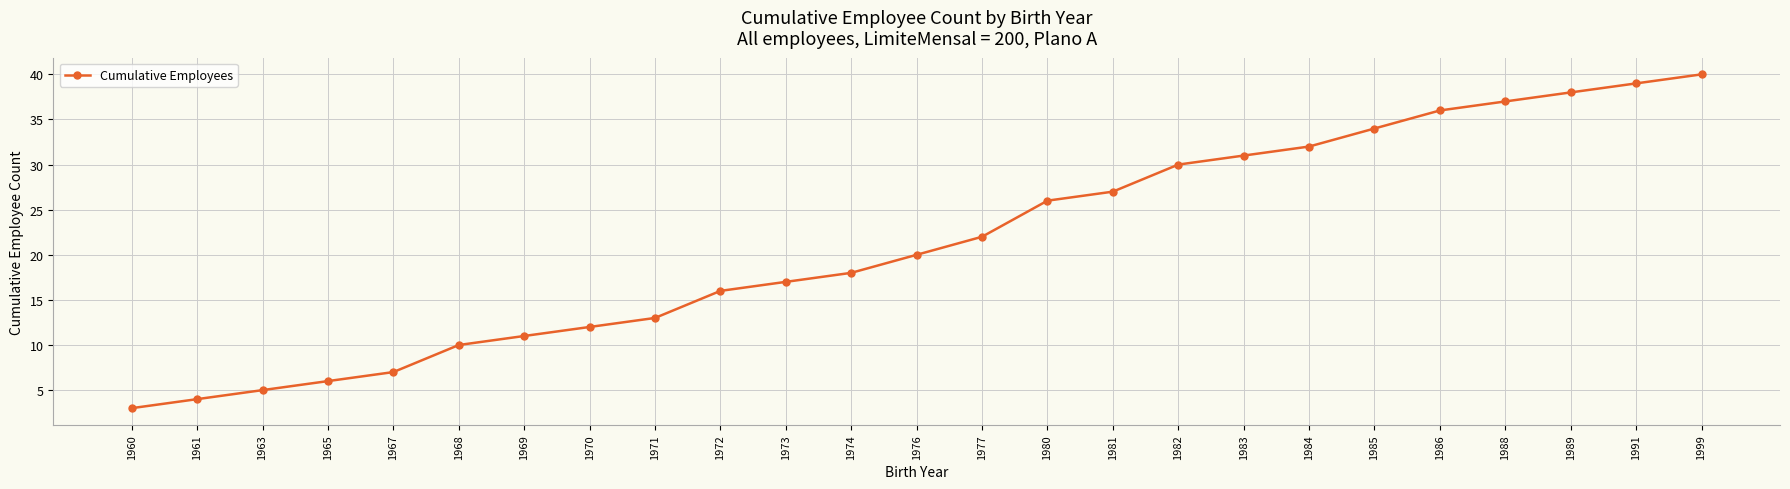

What is the difference between the values at 1981 and 1969?

16